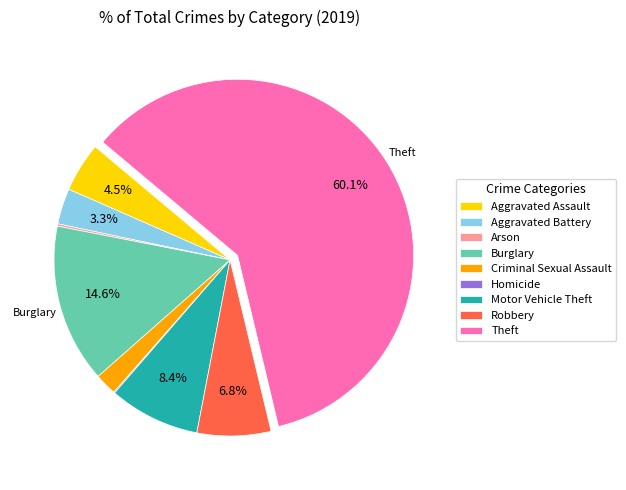

Between Aggravated Battery and Burglary, which is larger?

Burglary